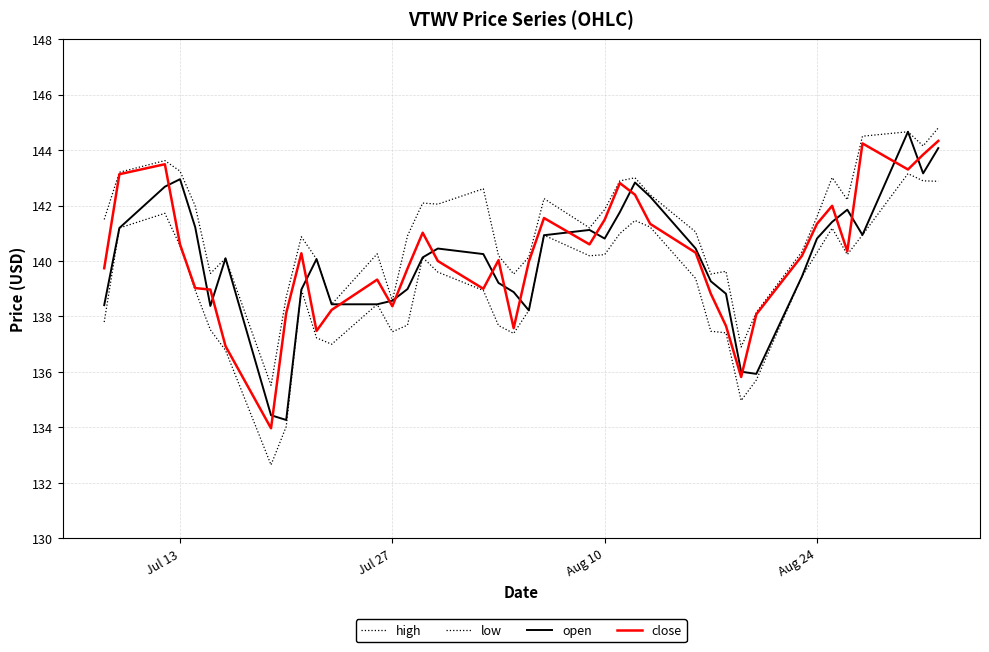

How many distinct data groups are displayed?

4